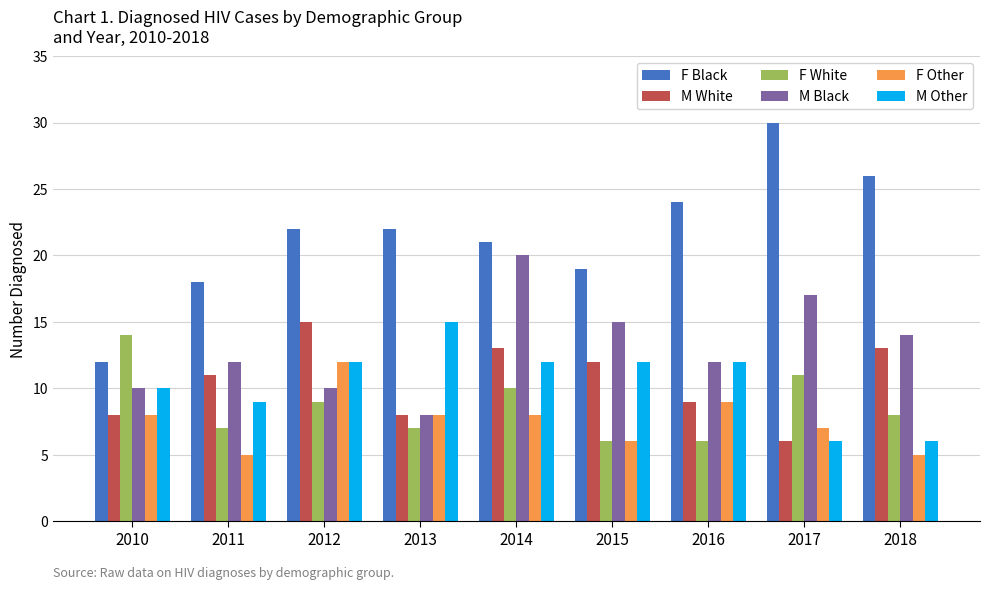

What is the value of the M Other bar at the 7th from the left?

12